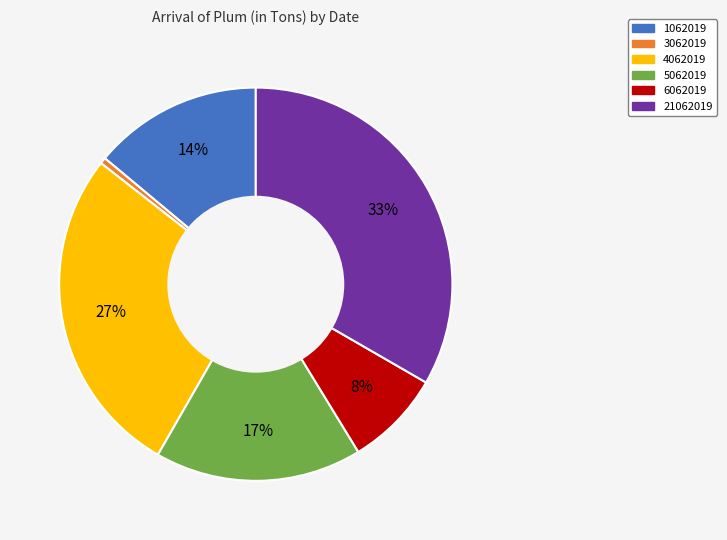

The 4062019 slice represents 37% of the pie. True or false?

False